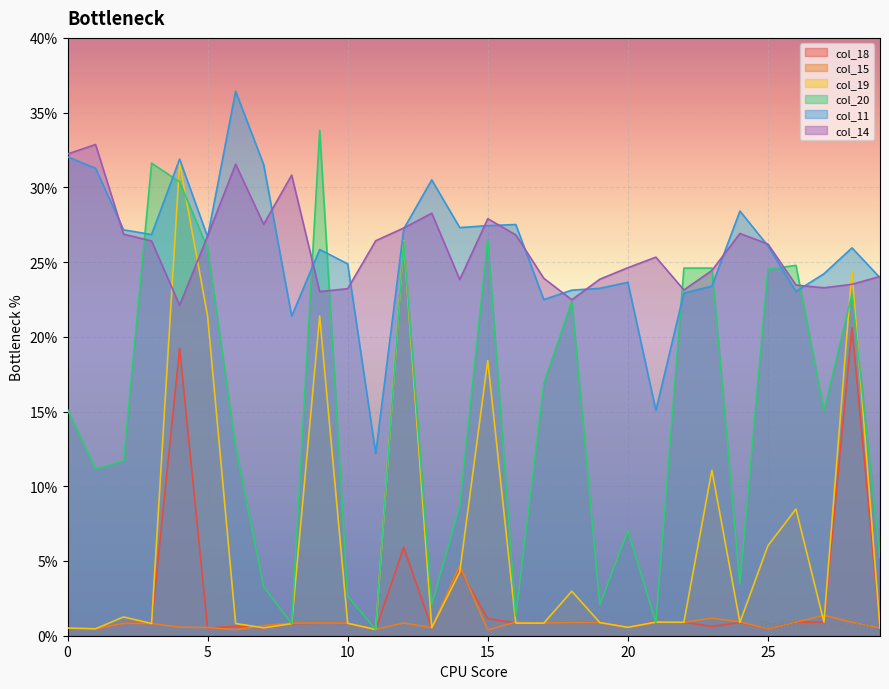

At how many categories does at least one series exceed 32?

4